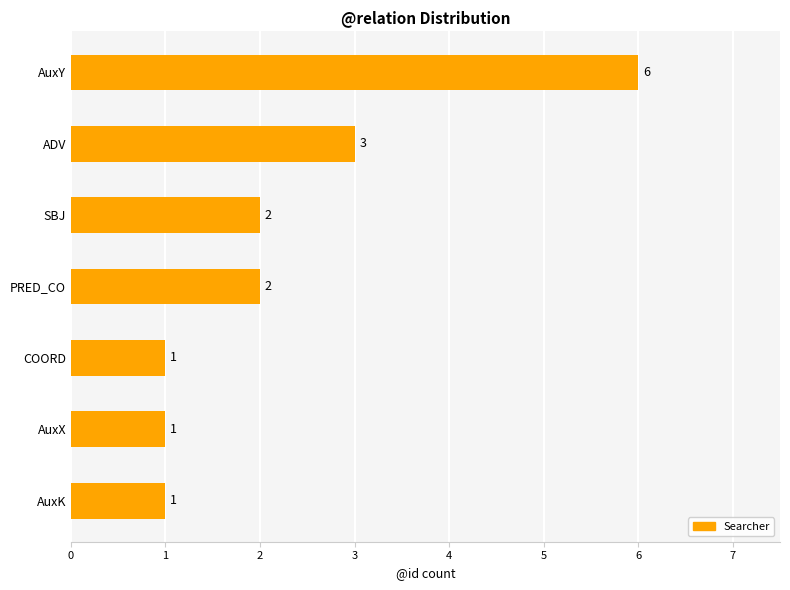

At which label is the value closest to 3?

ADV